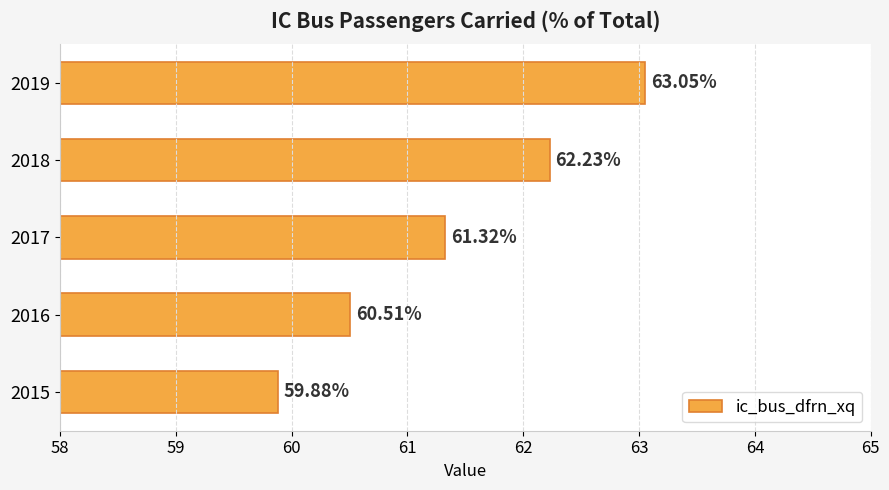

What is the change in value from 2017 to 2019?

+1.7